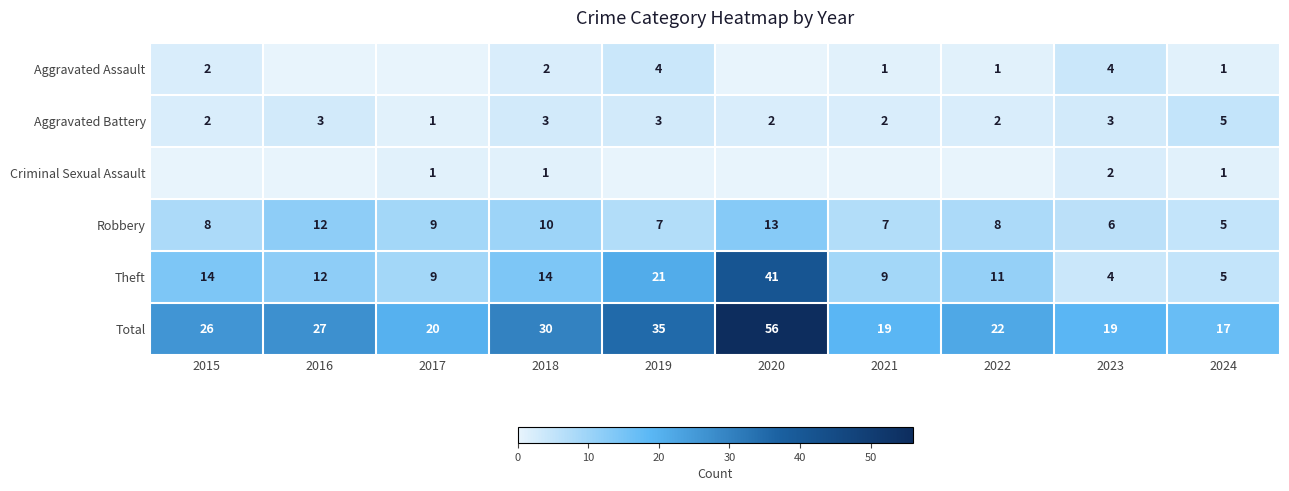

Between 2019 and 2022, which series saw the biggest shift?

Total